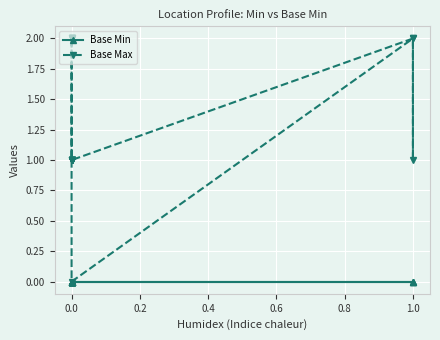

Is the value of Base Max at 0.0 greater than the value of Base Min at 0.0?

Yes